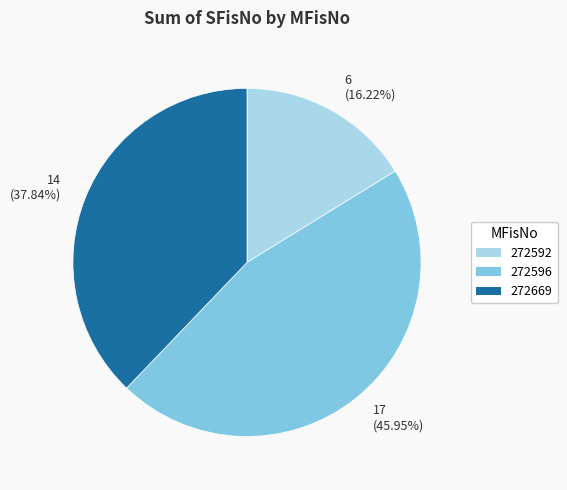

Which has a higher value, 6 (16.22%) or 17 (45.95%)?

17 (45.95%)